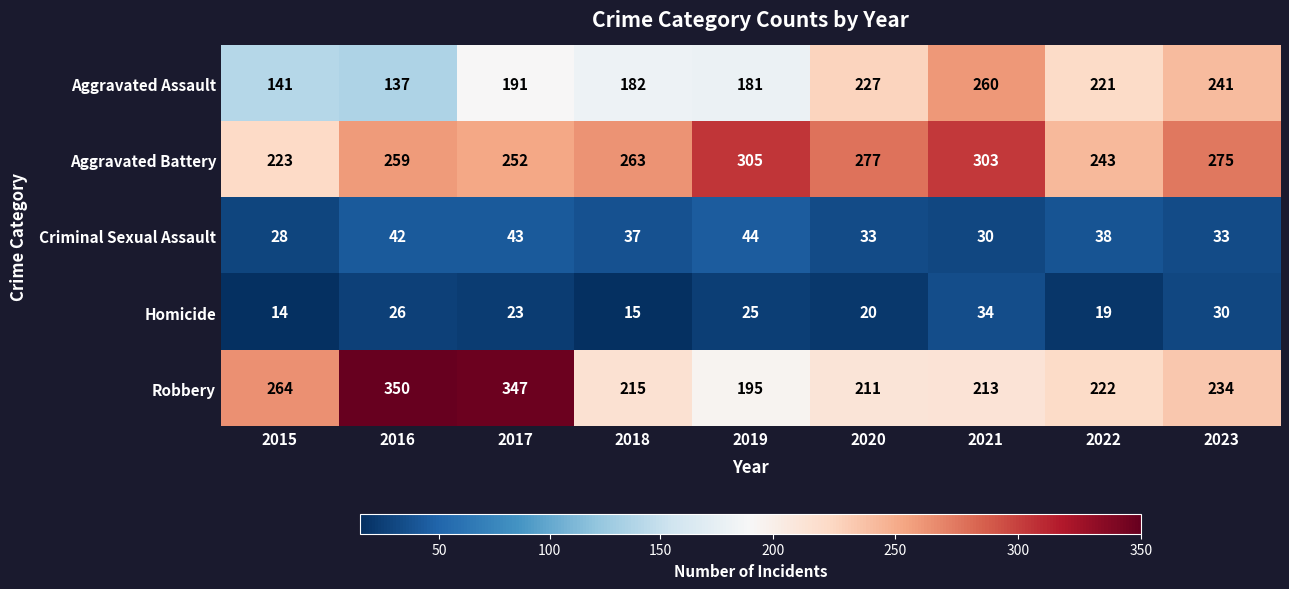

What is the minimum value shown in the chart?

14